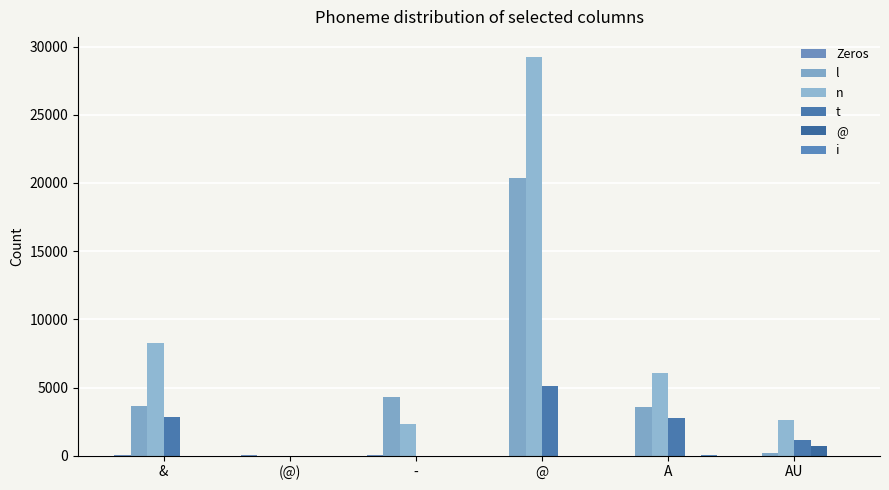

What is the difference between the second highest and minimum values in the Zeros series?

24